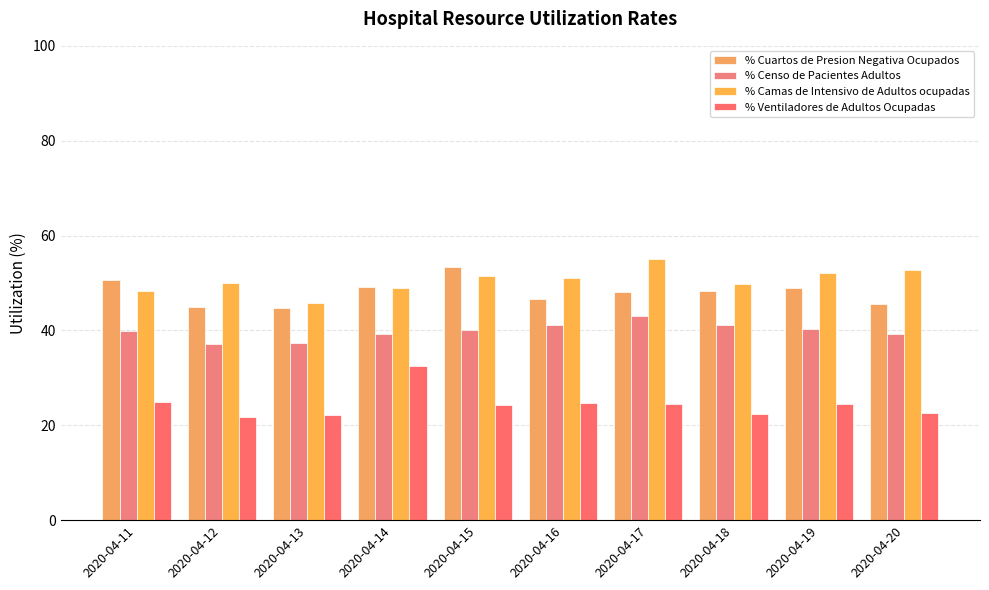

What is the value of the % Censo de Pacientes Adultos bar at the 7th from the left?

43.1